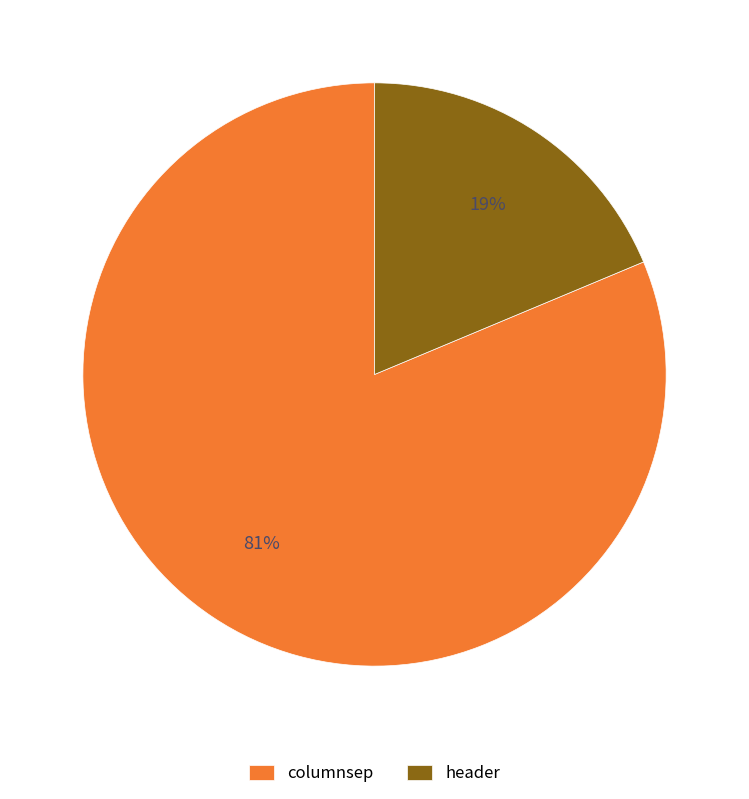

Is columnsep the majority of the pie?

Yes